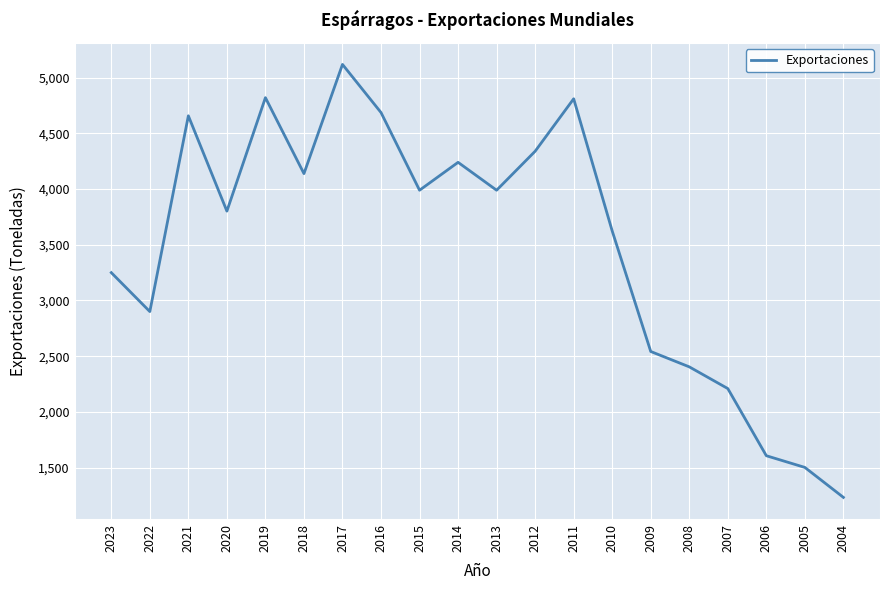

Count the number of data series in this chart.

1